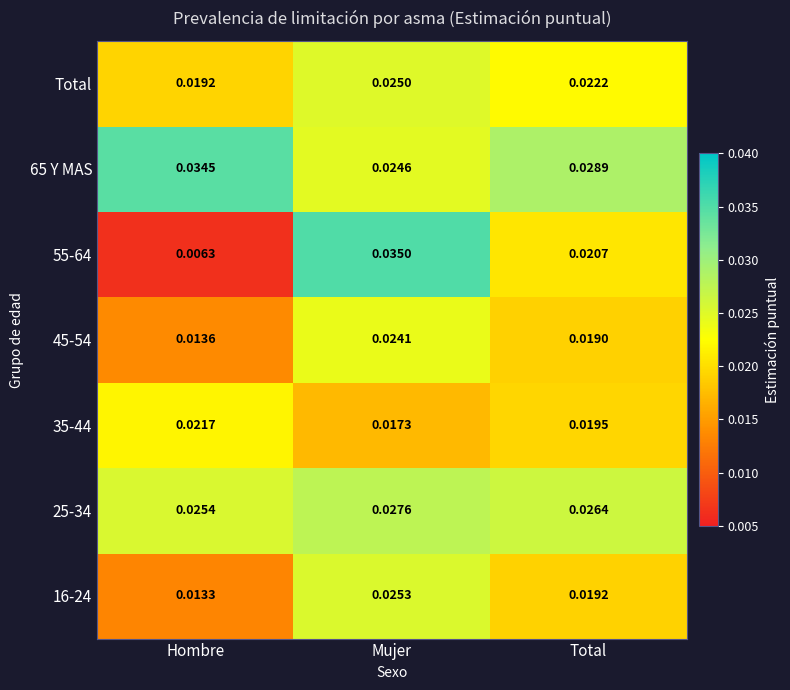

At which label does 25-34 reach its peak?

Mujer